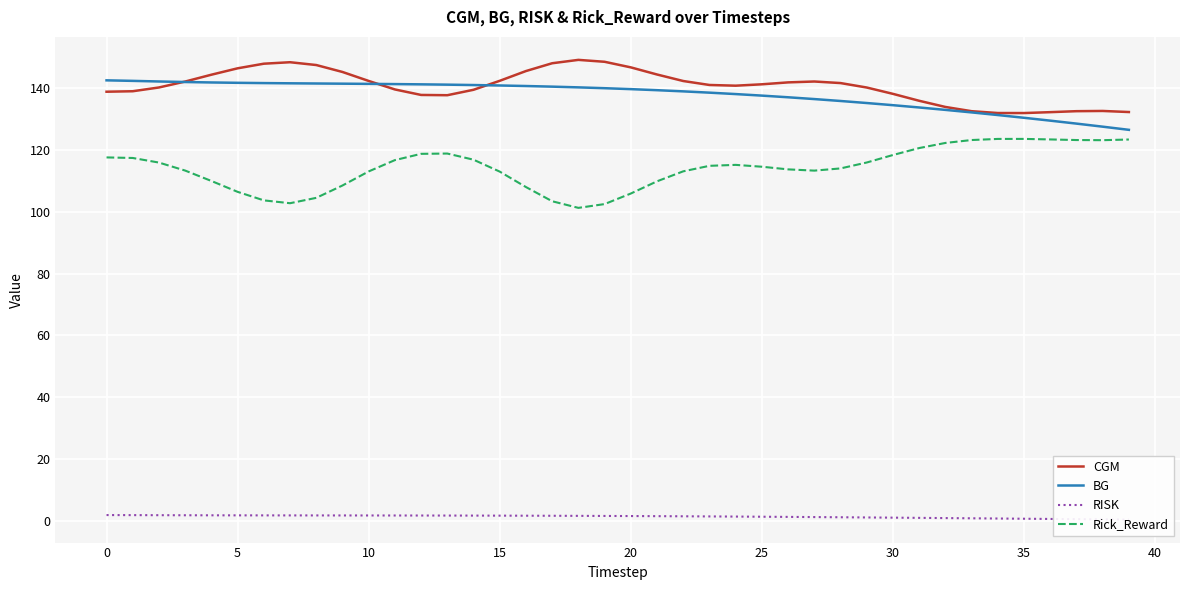

True or false: RISK has more than 0 points higher than both neighbors.

False